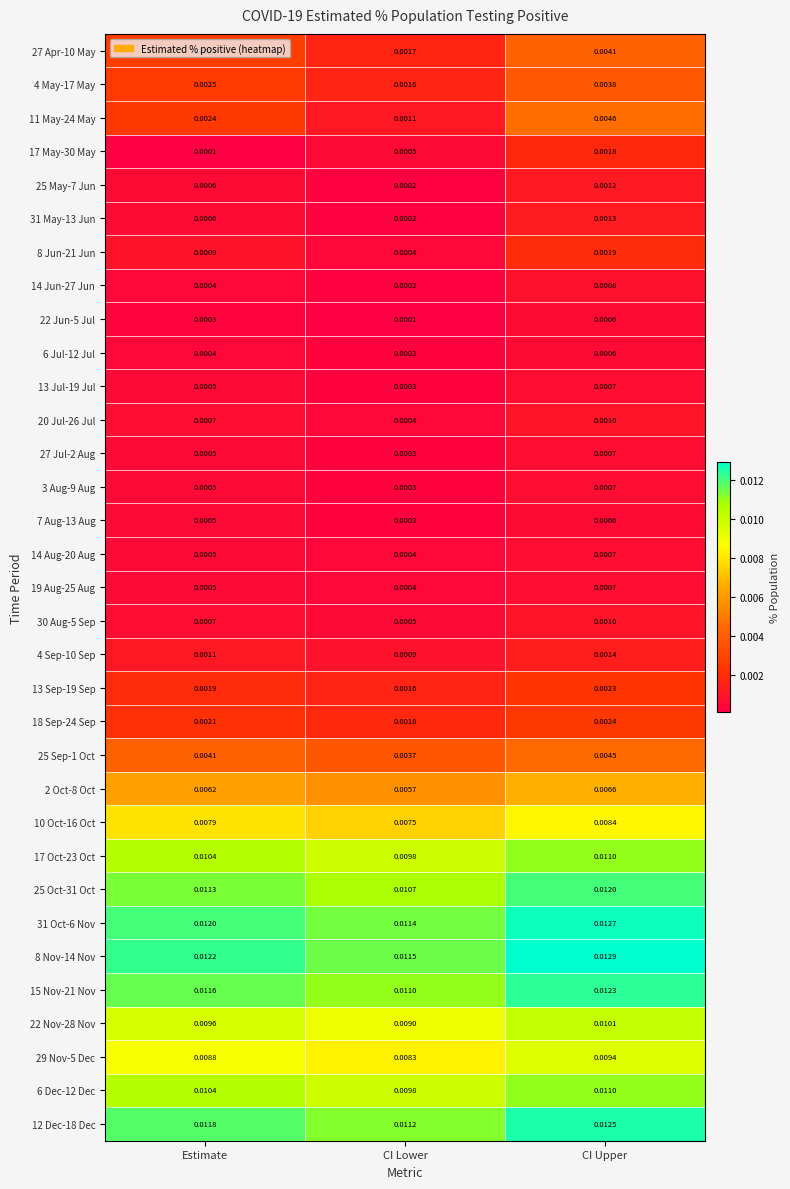

Is the value of 13 Jul-19 Jul at CI Upper greater than the value of 15 Nov-21 Nov at CI Upper?

No